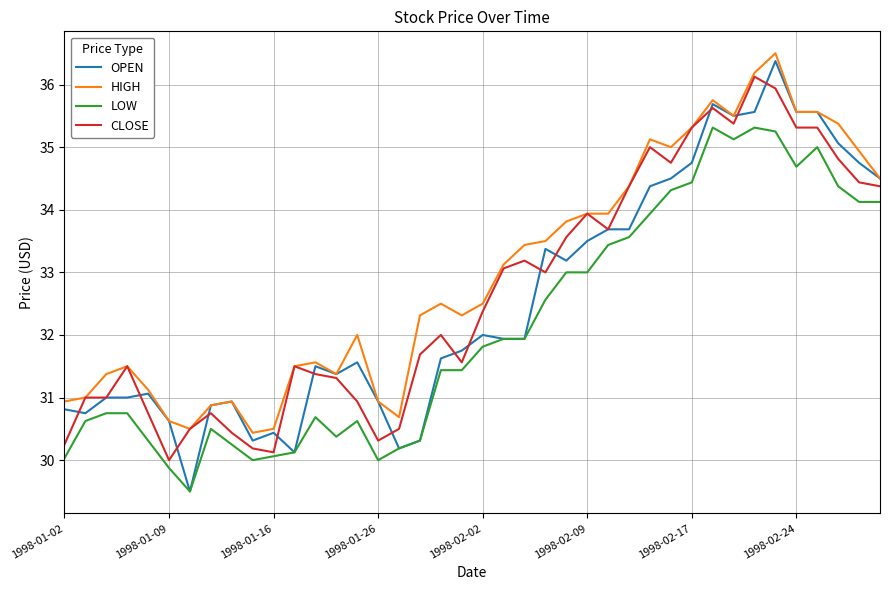

What is the average value of the HIGH series?

33.0